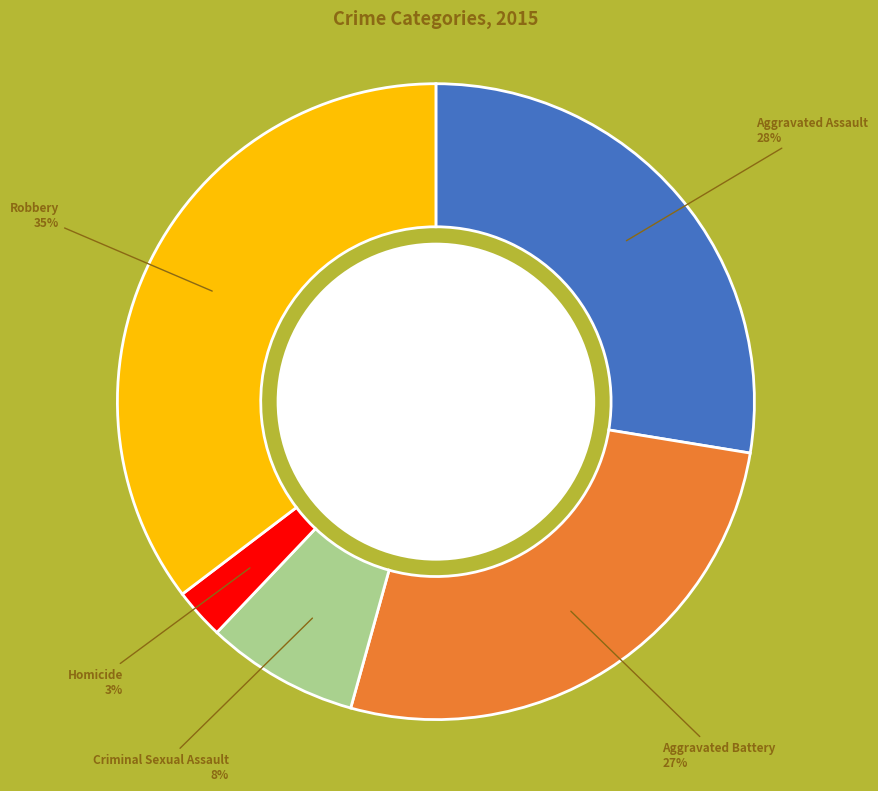

Is there a majority slice in this chart?

No